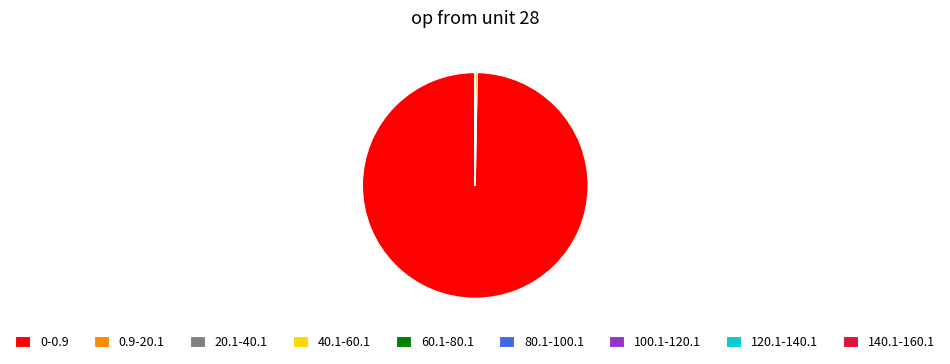

Which category has the biggest portion of the pie?

0-0.9